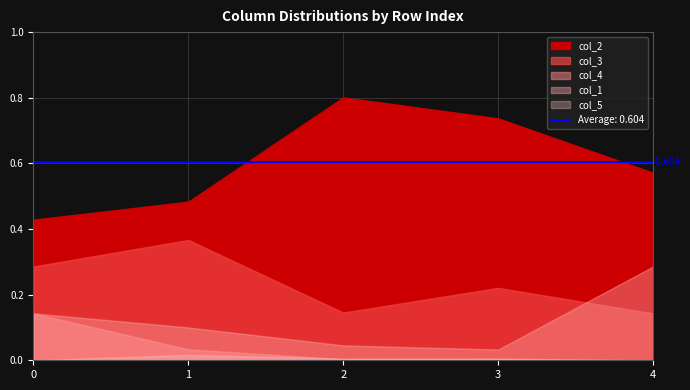

Where is col_3 nearest to the value 0?

4